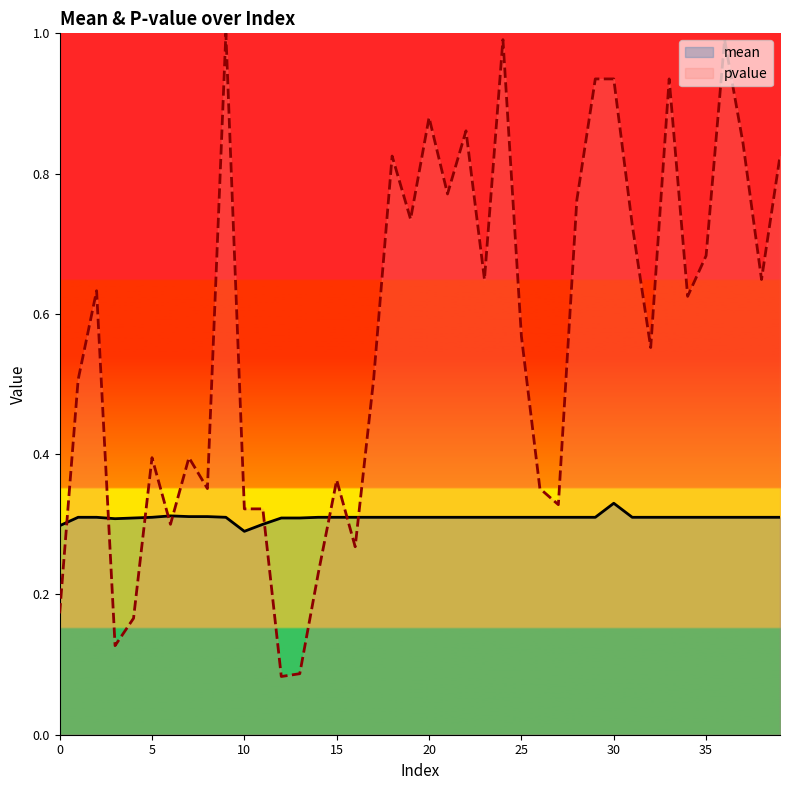

The value of mean at 18 is 0.3. True or false?

True